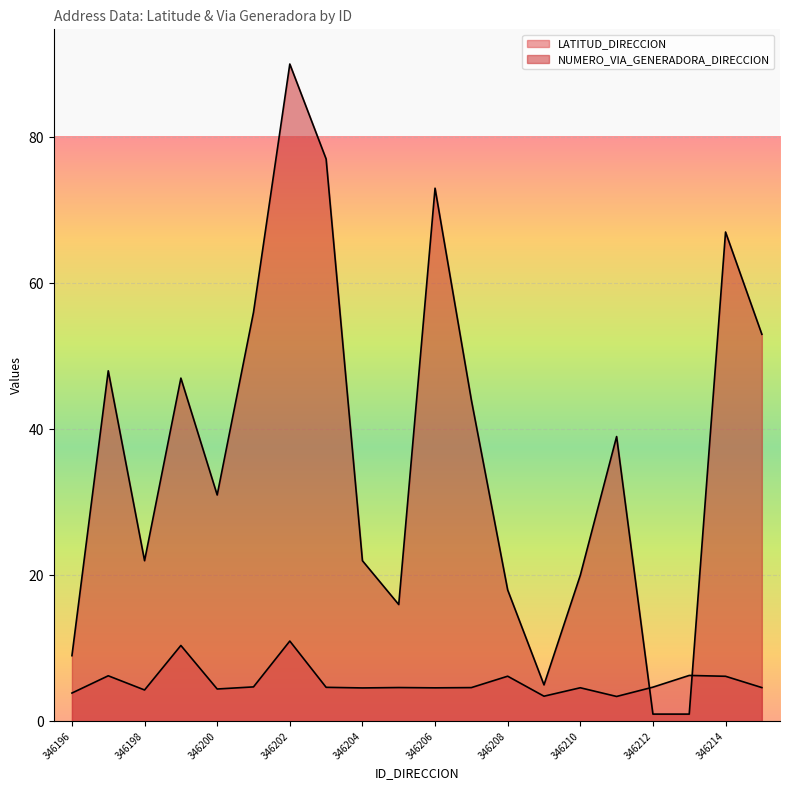

What is the sum of the NUMERO_VIA_GENERADORA_DIRECCION values at 346205 and 346199?

63.0